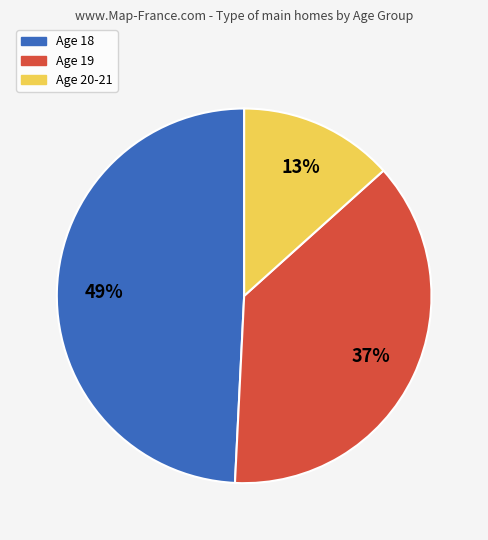

Which has a higher value, Age 20-21 or Age 19?

Age 19